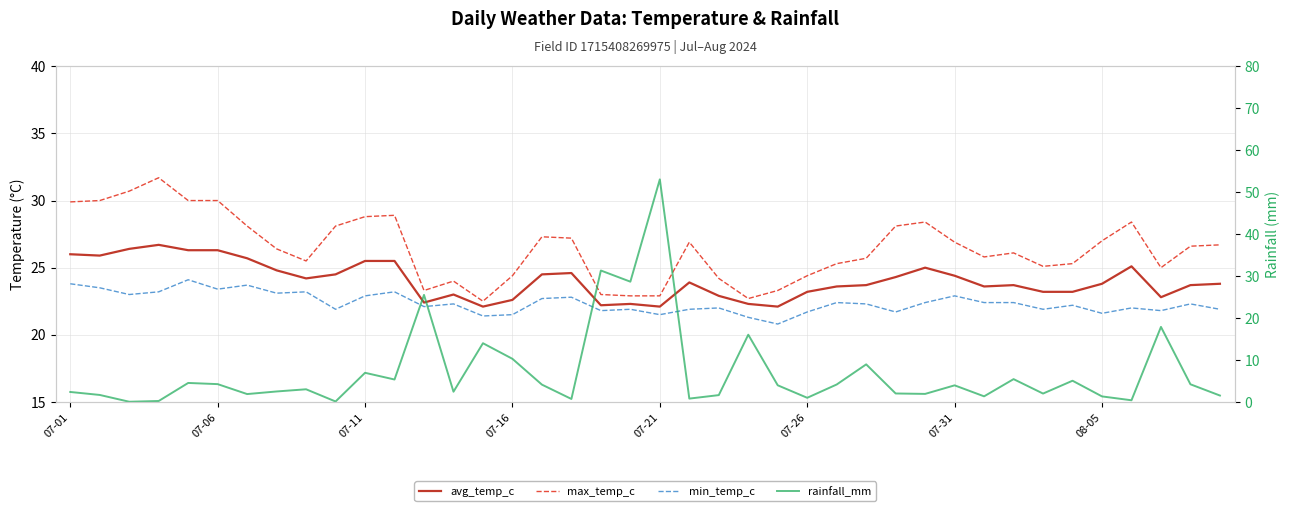

What are all the series names shown in the legend?

avg_temp_c, max_temp_c, min_temp_c, rainfall_mm